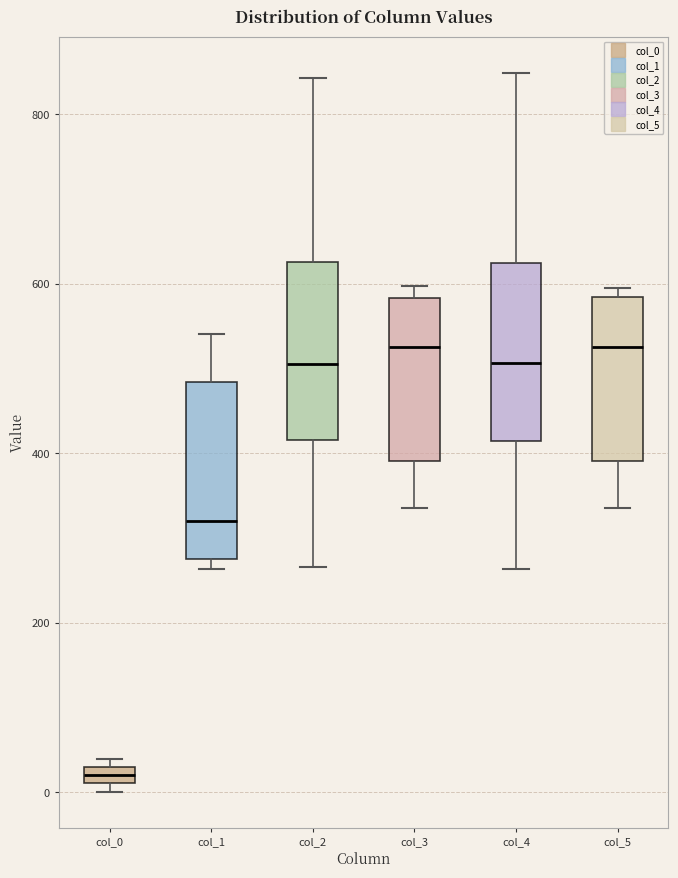

Where is the lower edge of the box for col_0 on the y-axis? The values are not printed on the chart, so give them approximately, as read against the axis.

20